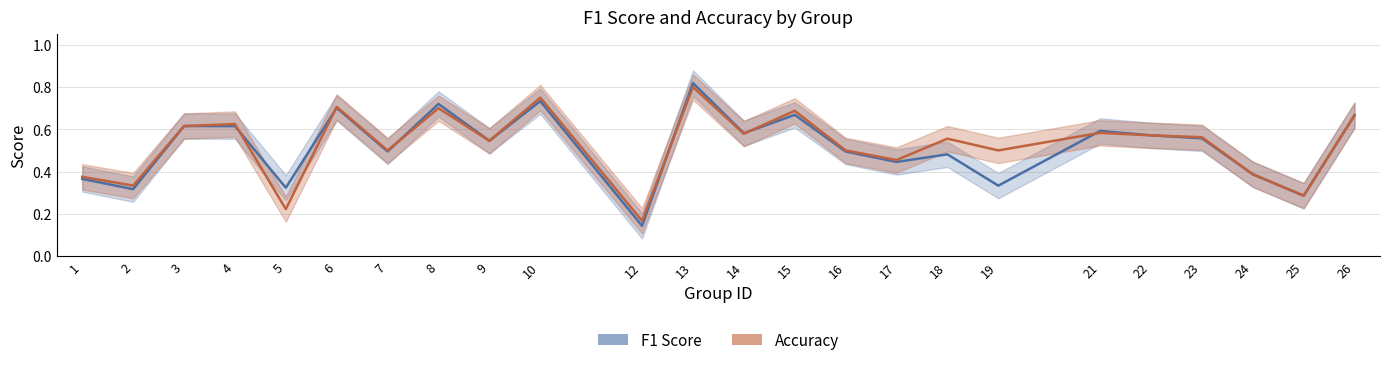

At which category is the sum across all series the highest?

13